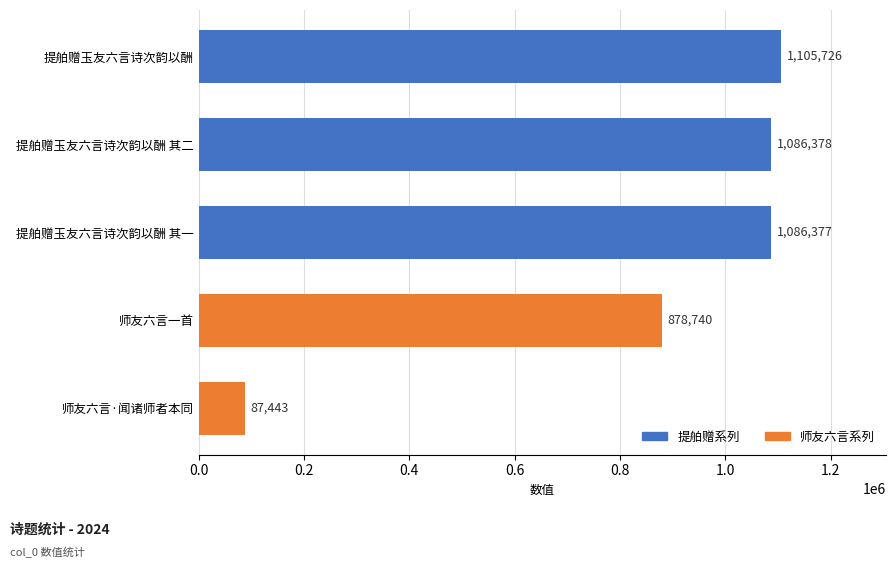

Reading bottom to top, extract all data points from this chart.

师友六言·闻诸师者本同=87443	师友六言一首=878740	提舶赠玉友六言诗次韵以酬 其一=1086377	提舶赠玉友六言诗次韵以酬 其二=1086378	提舶赠玉友六言诗次韵以酬=1105726